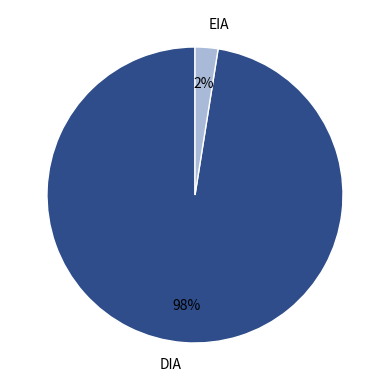

Rank the categories by value from highest to lowest.

DIA, EIA